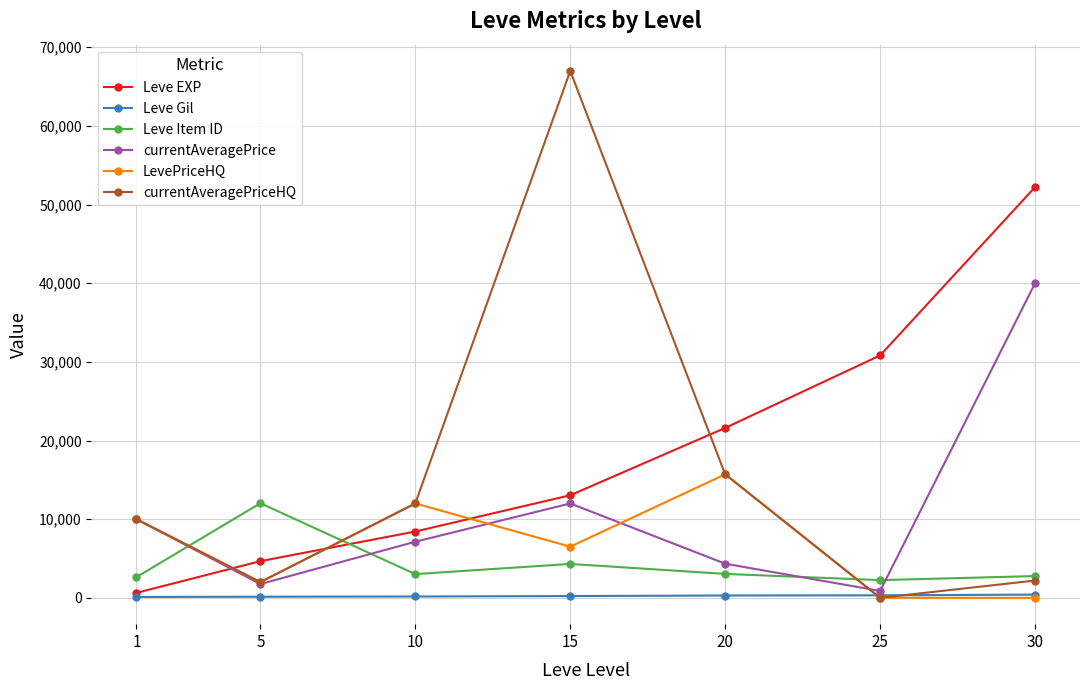

At which category is the sum across all series the highest?

15